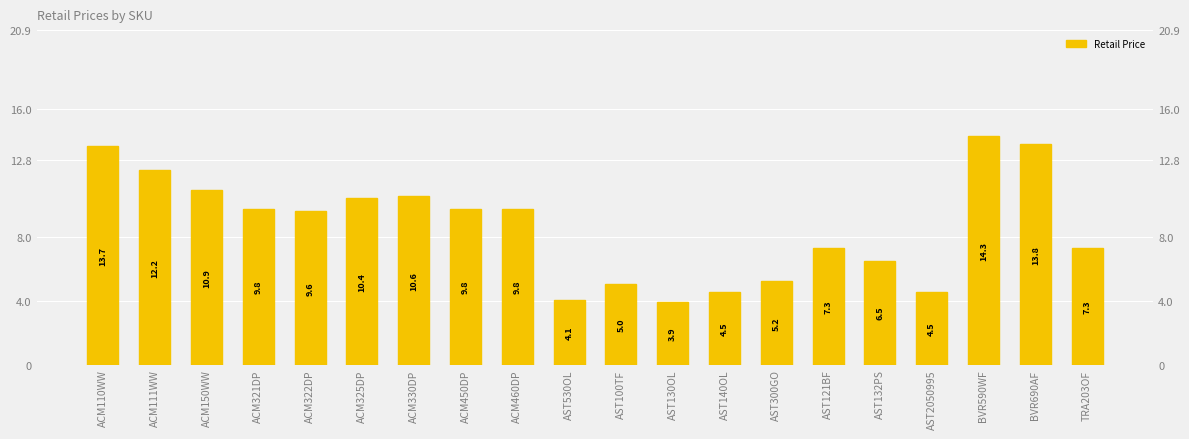

List the labels in order of value, largest first.

BVR590WF, BVR690AF, ACM110WW, ACM111WW, ACM150WW, ACM330DP, ACM325DP, ACM321DP, ACM450DP, ACM460DP, ACM322DP, AST121BF, TRA203OF, AST132PS, AST300GO, AST100TF, AST140OL, AST2050995, AST530OL, AST130OL